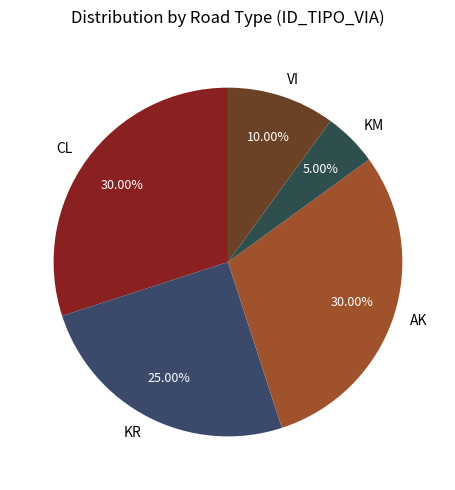

True or false: KM accounts for 1% of the total.

False